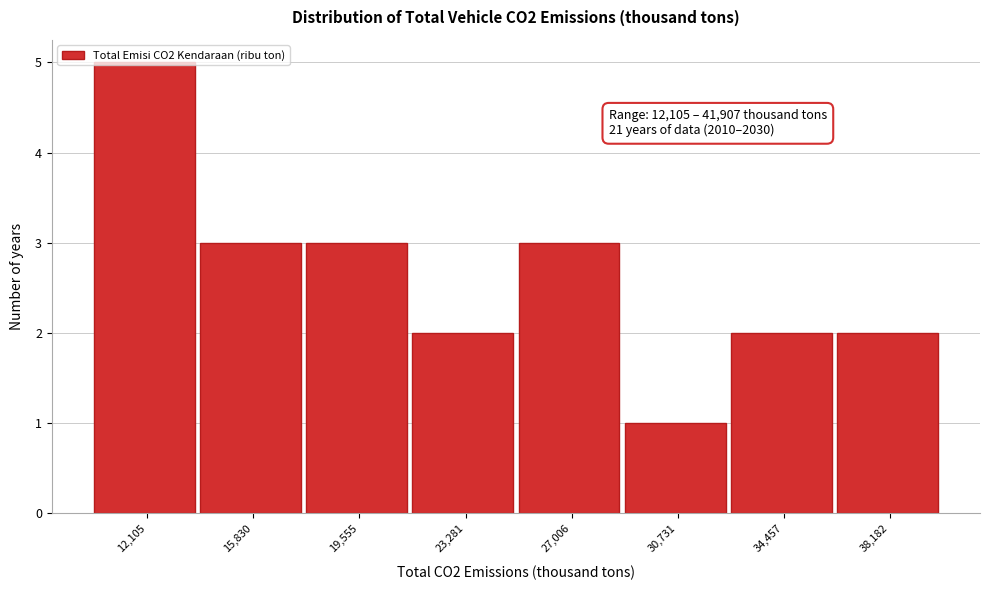

What is the sum of all values?

21